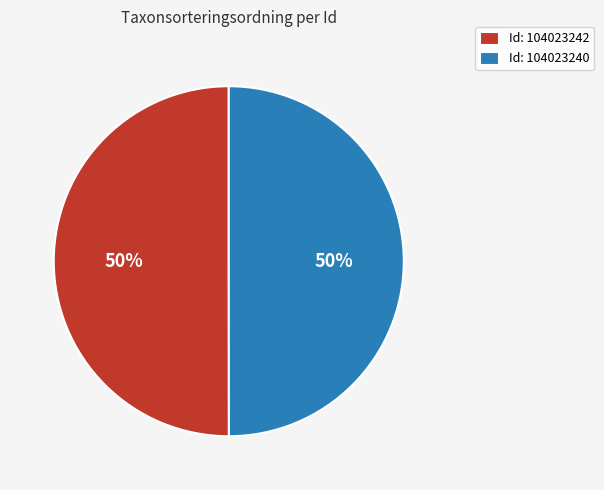

Combined, do Id: 104023242 and Id: 104023240 account for over 50%?

Yes